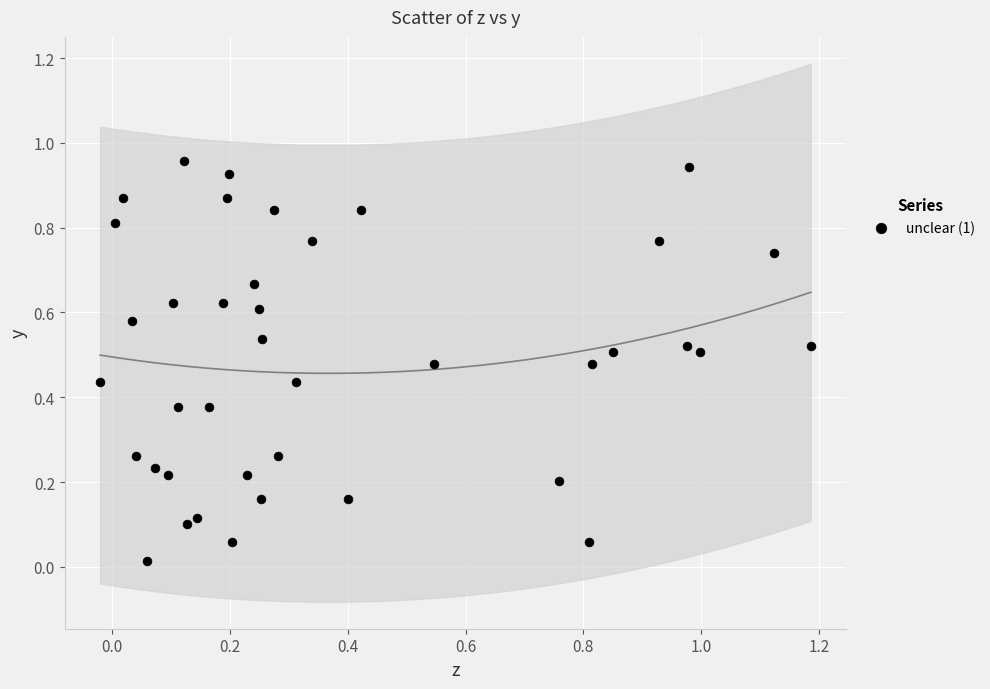

What is the range of X values (max minus min)?

1.2